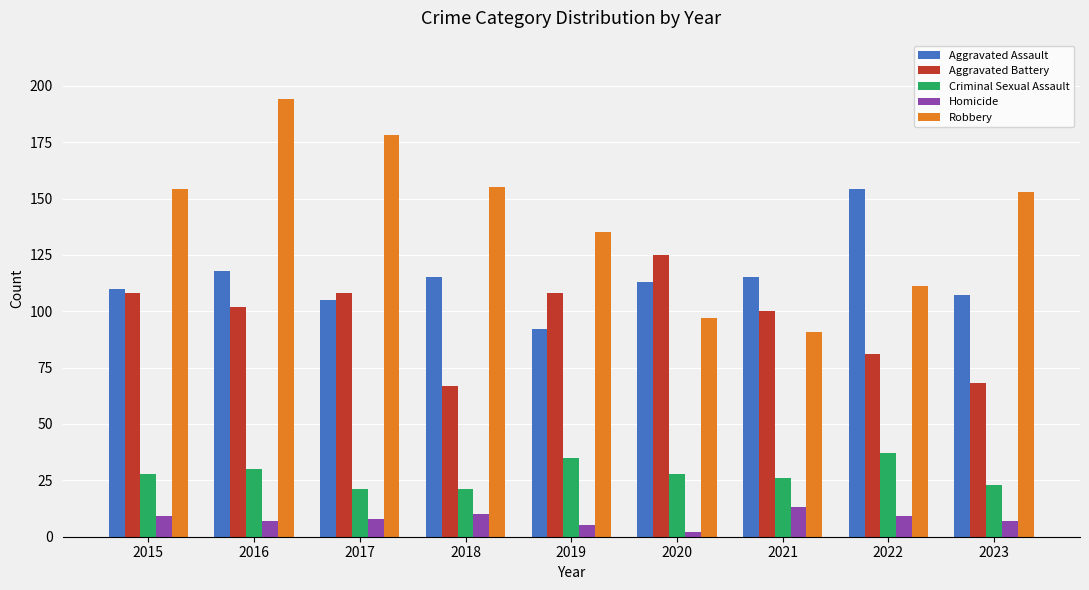

Are the bars grouped side by side (vs. stacked)?

Yes